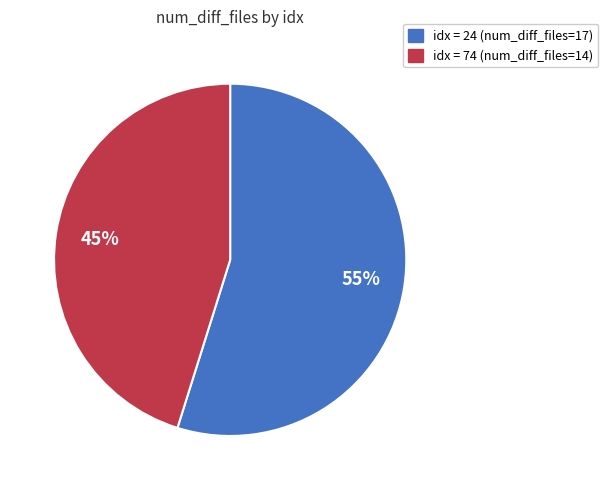

What is the ratio of the value at idx = 74 (num_diff_files=14) to the value at idx = 24 (num_diff_files=17)?

0.8